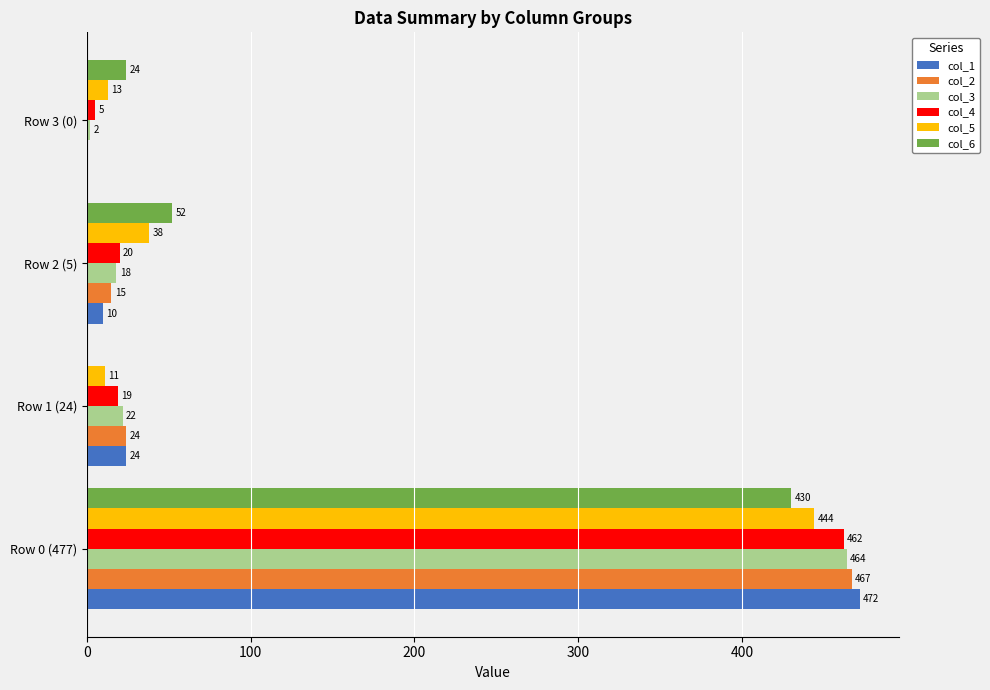

The col_4 series shows 462 at Row 0 (477). True or false?

True